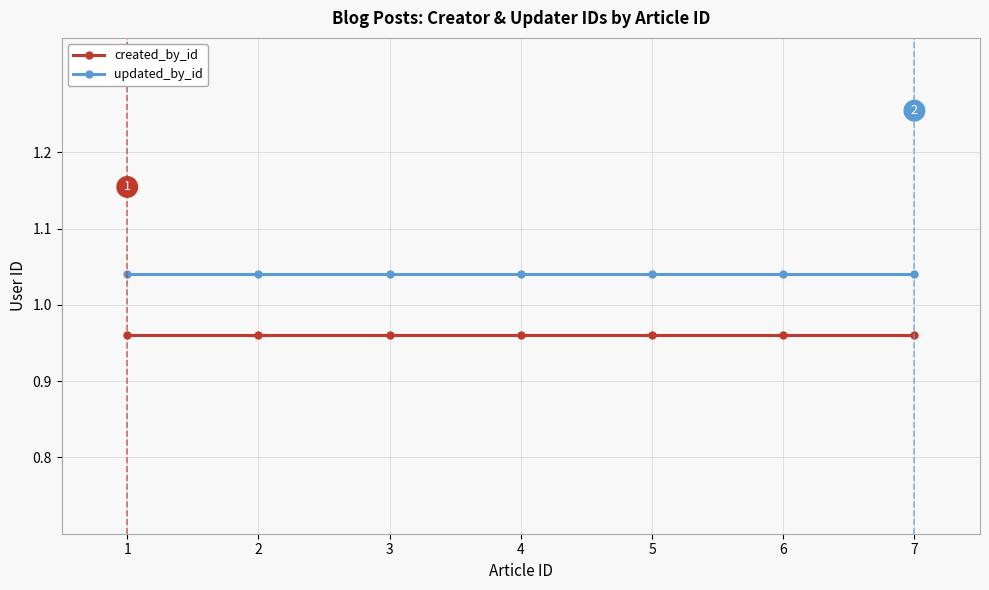

What is the sum of the created_by_id values at 1 and 7?

1.9